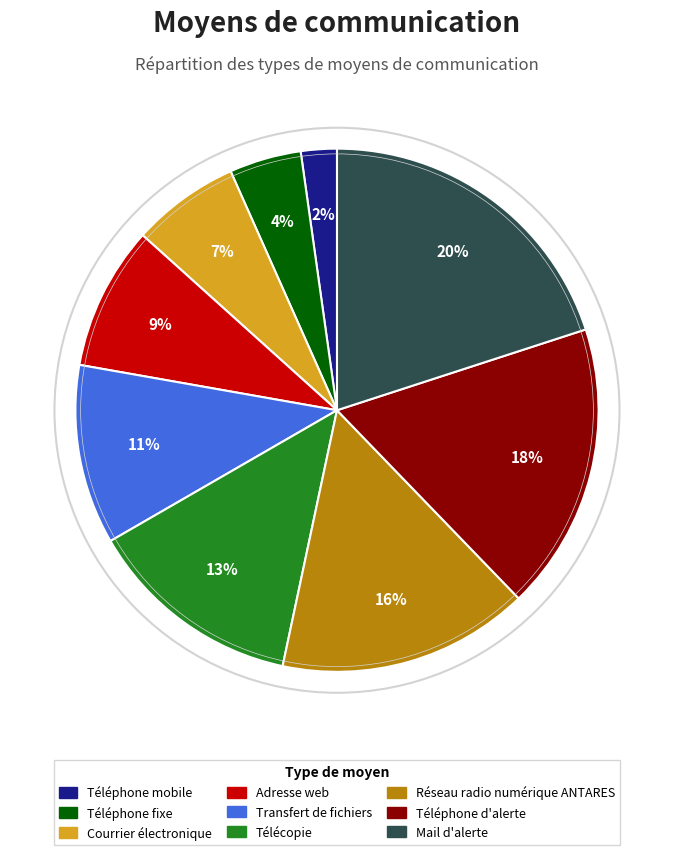

Approximately how many times larger is the value at Transfert de fichiers compared to Mail d'alerte?

0.6